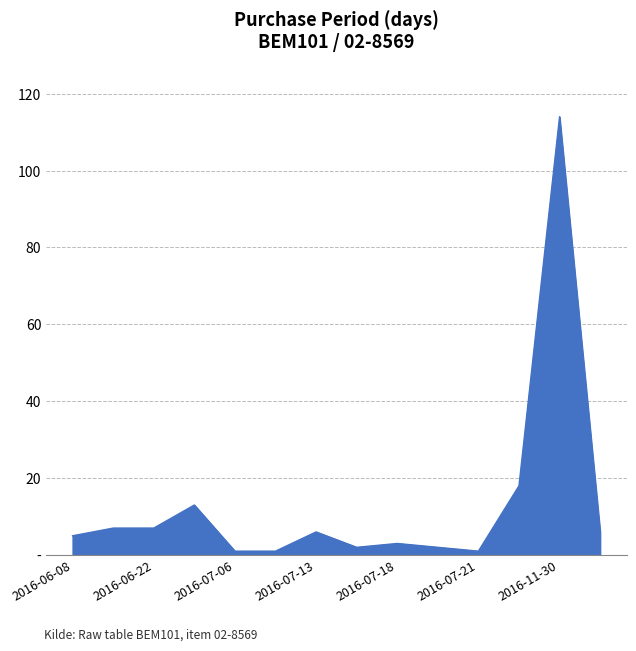

Does the chart display data point markers on the line(s)?

No